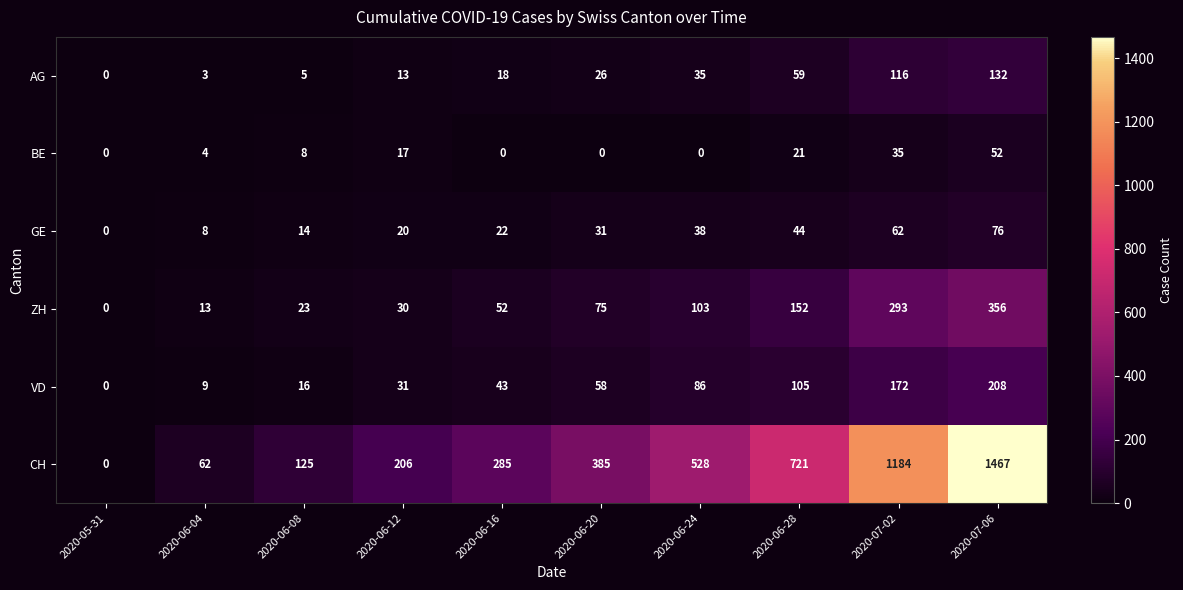

What is the maximum value for VD?

208